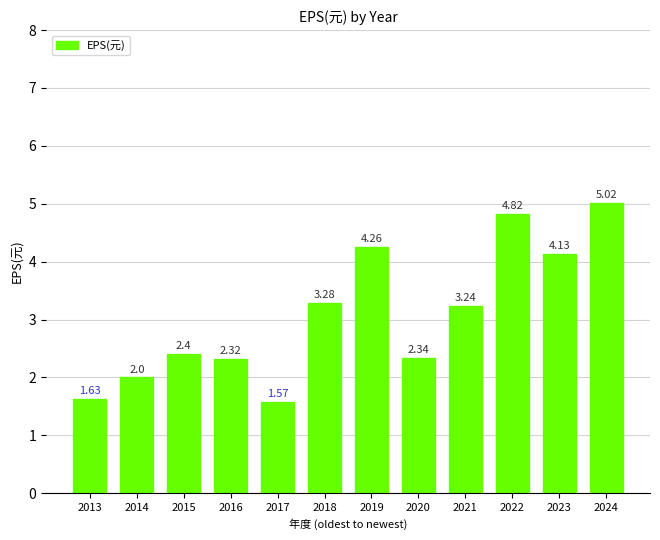

True or false: the data shows 2.7 at 2017.

False